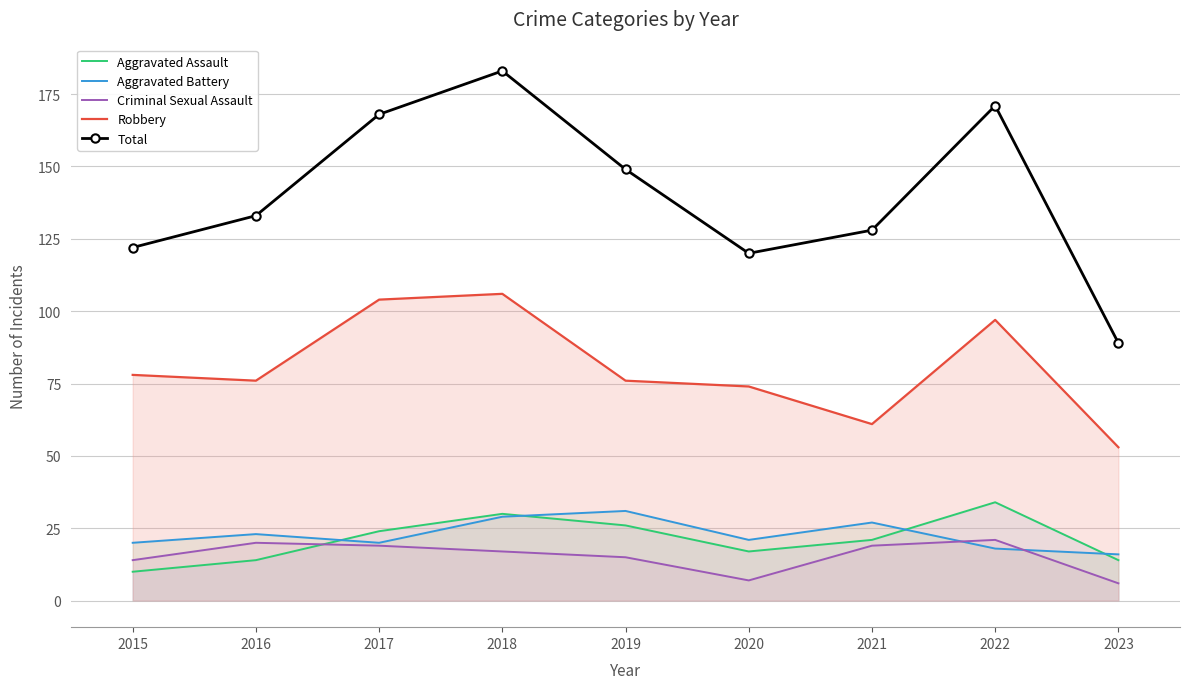

What is the value of the Aggravated Battery point at the 5th from the left?

31